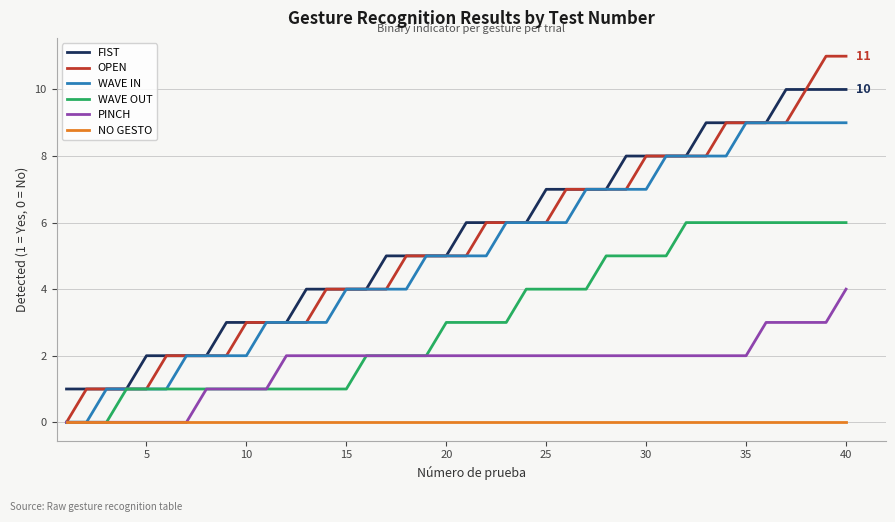

What is the maximum value shown in the chart?

11